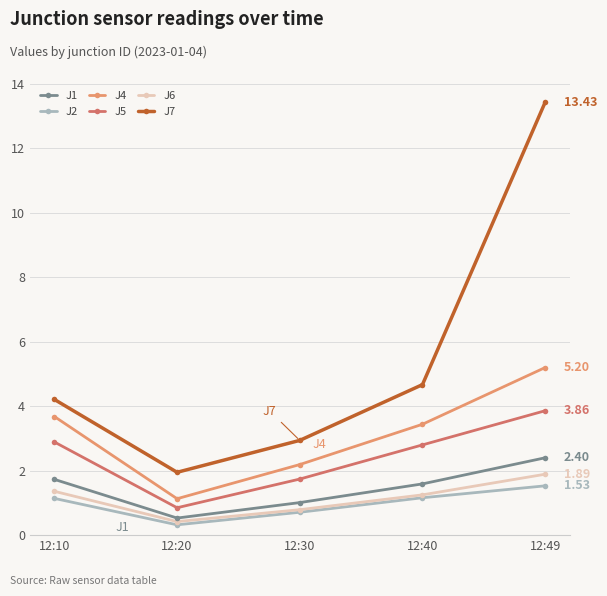

At which category does J6 reach its first local valley?

12:20